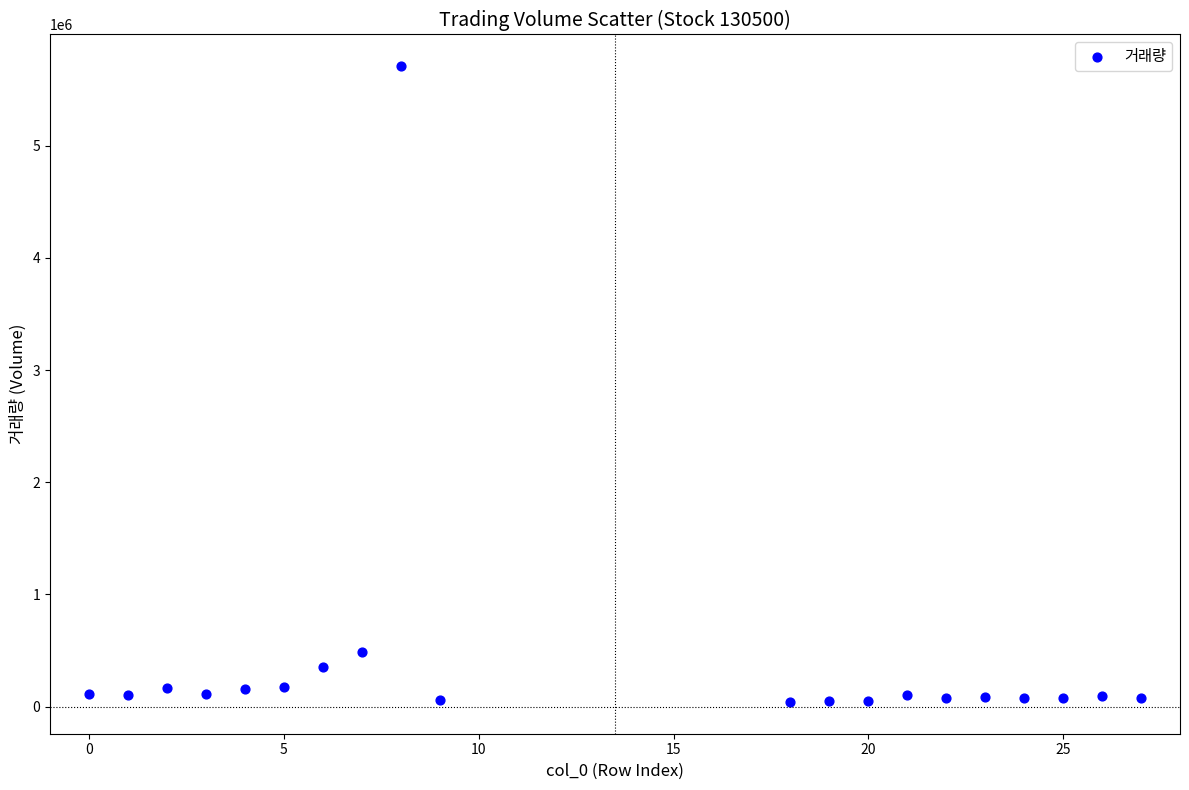

What is the range of X values (max minus min)?

27